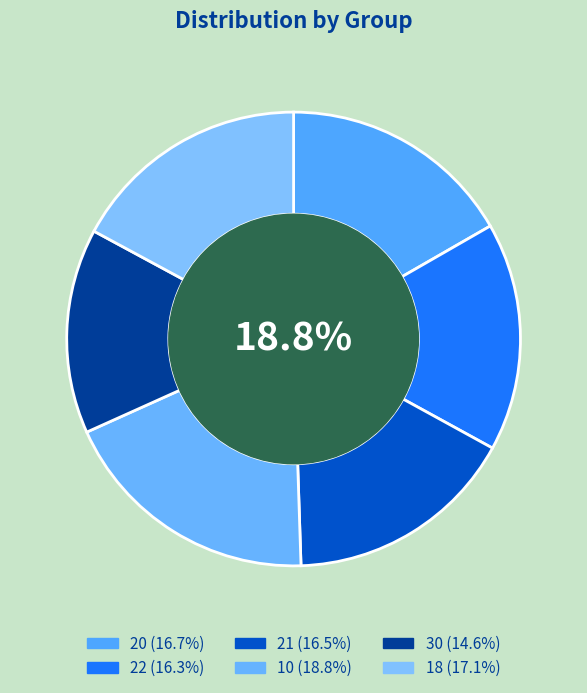

Do 30 and 18 together represent more than half of the pie?

No